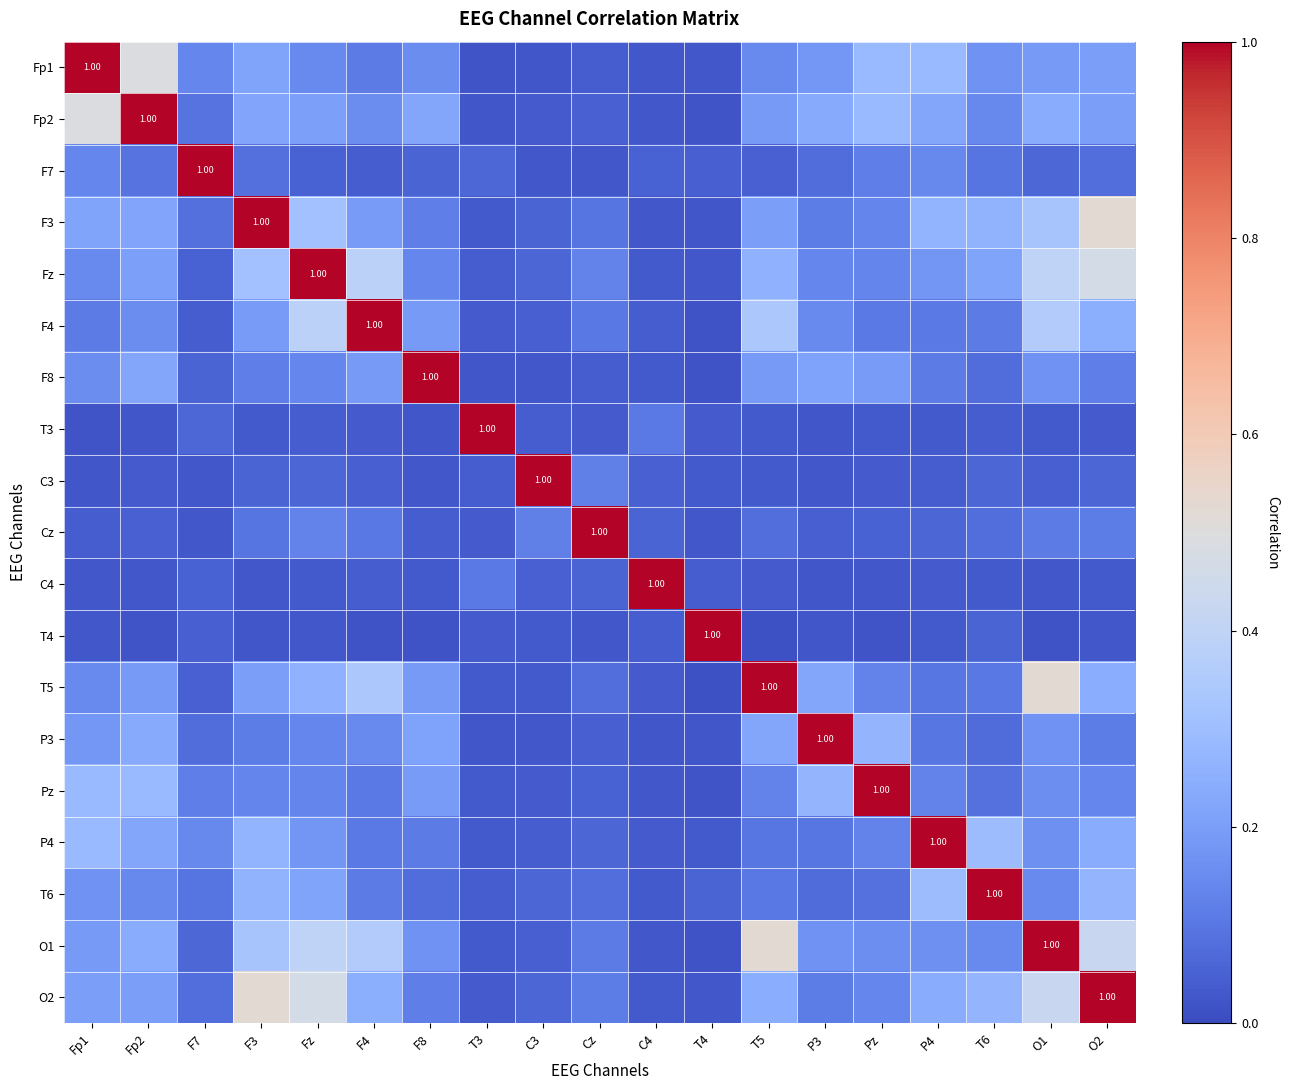

At how many categories does at least one series exceed 0?

19